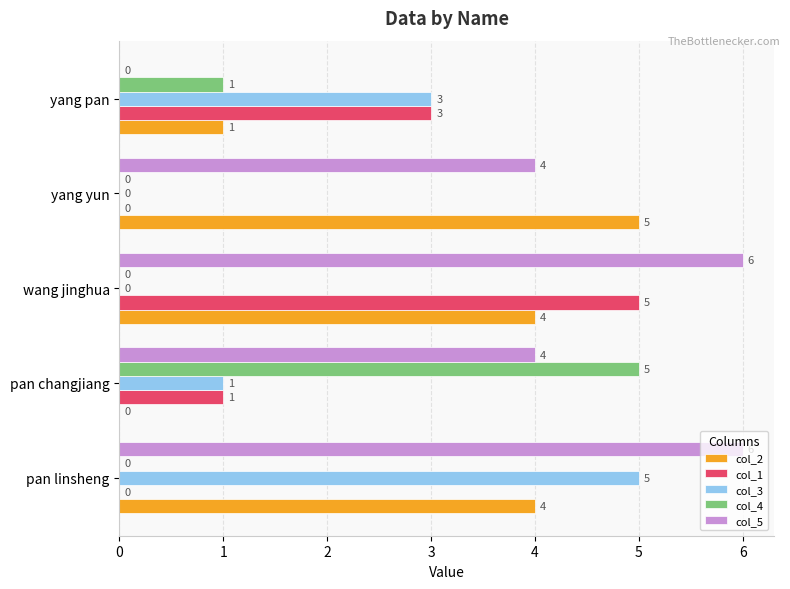

Which series has the largest total across all categories?

col_5